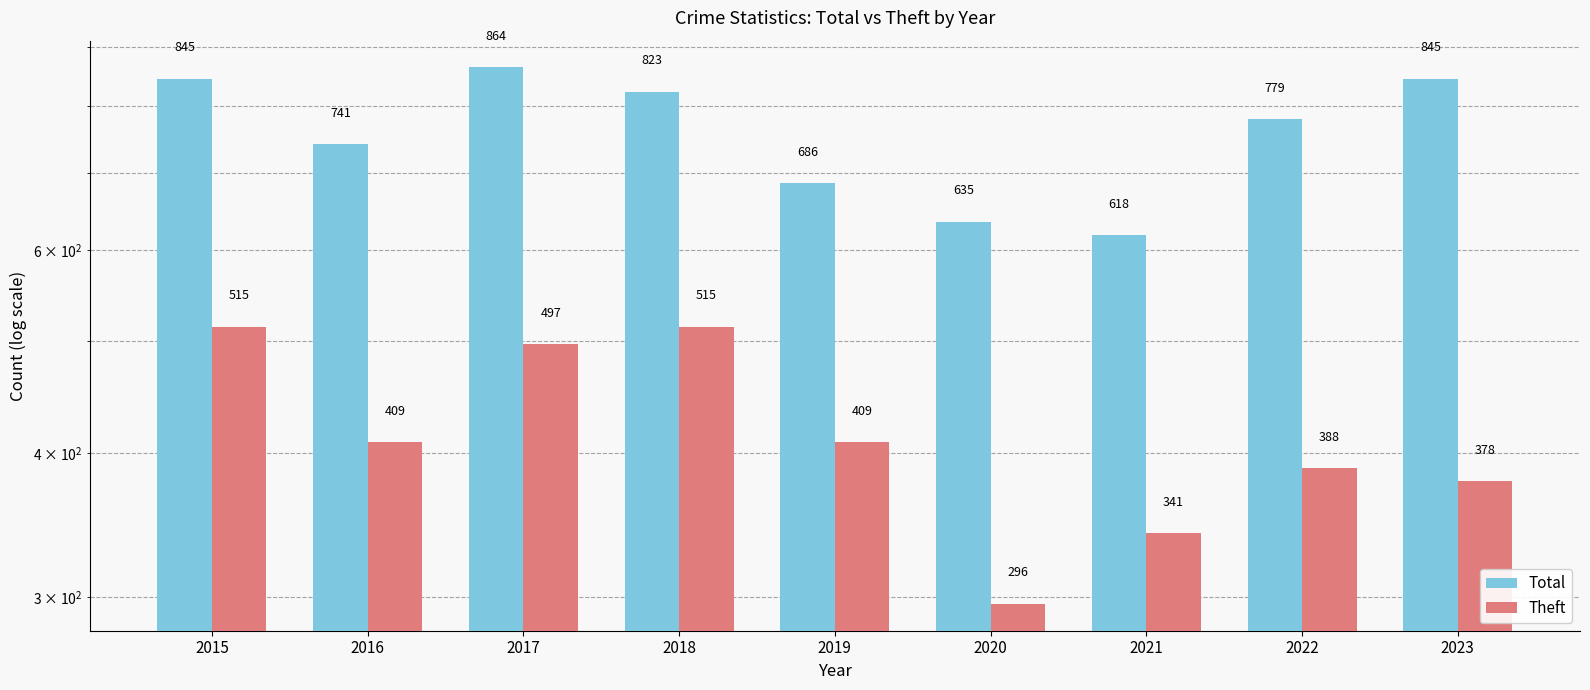

What is the maximum value shown in the chart?

864